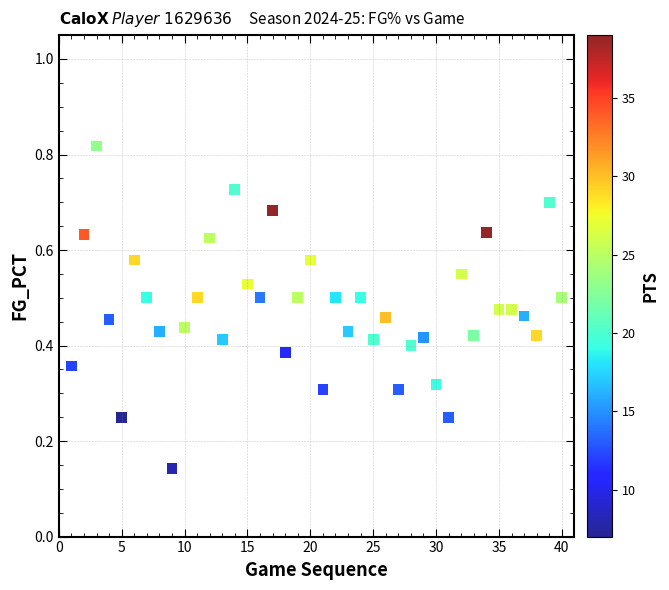

Count the number of points in this scatter plot.

40